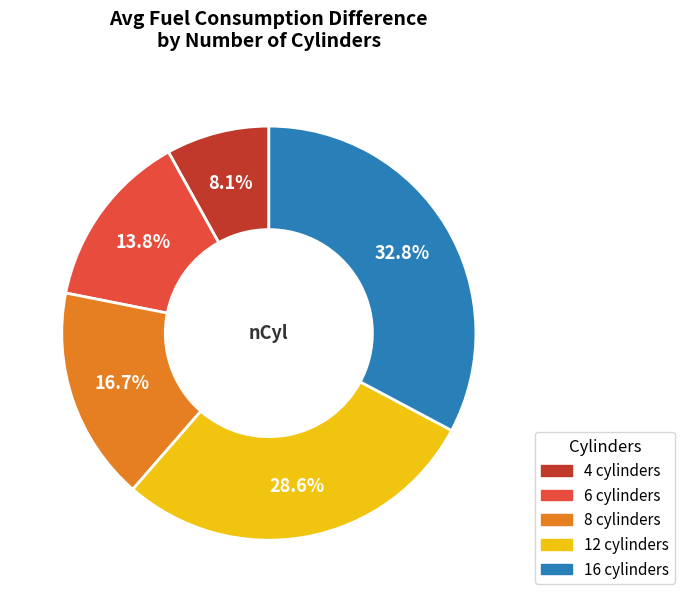

How many segments does this pie chart have?

5